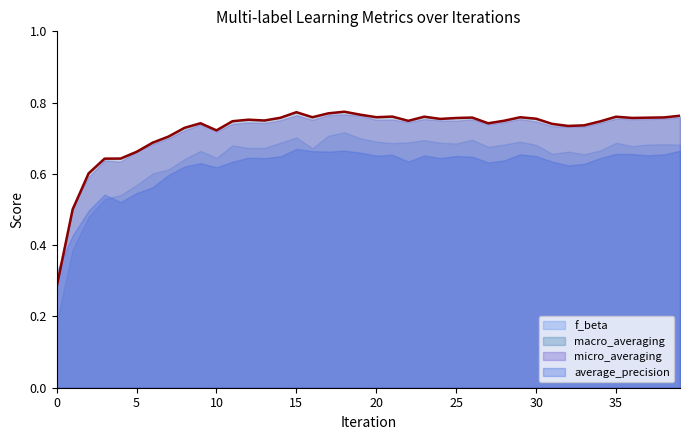

How many interior local peaks does the average_precision series have?

10